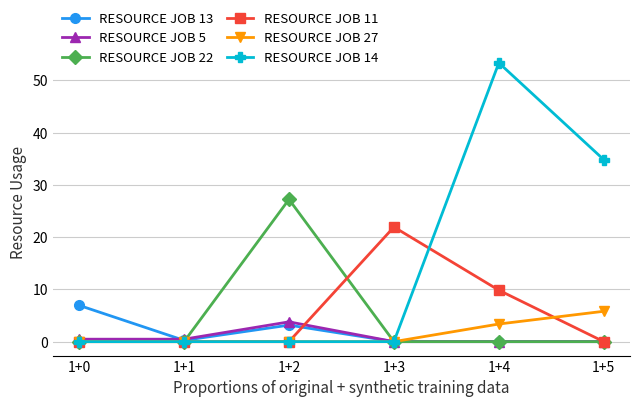

What is the value of the RESOURCE JOB 13 point at the 3rd from the left?

3.2